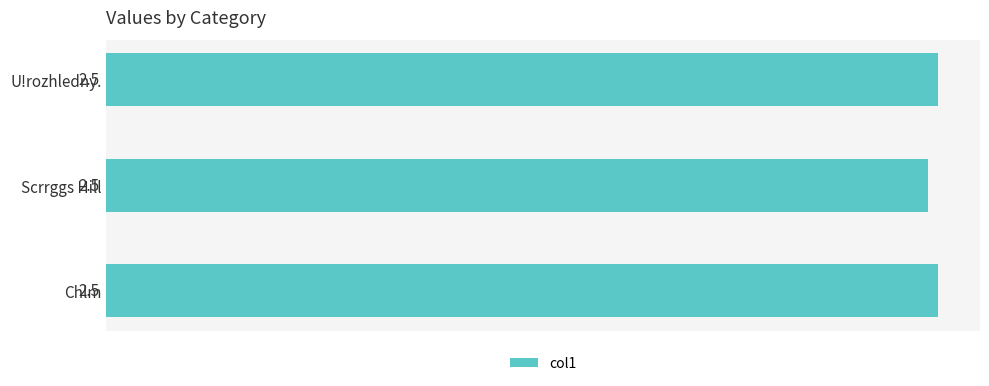

The value at Scrrggs Hill is 2.5. True or false?

True